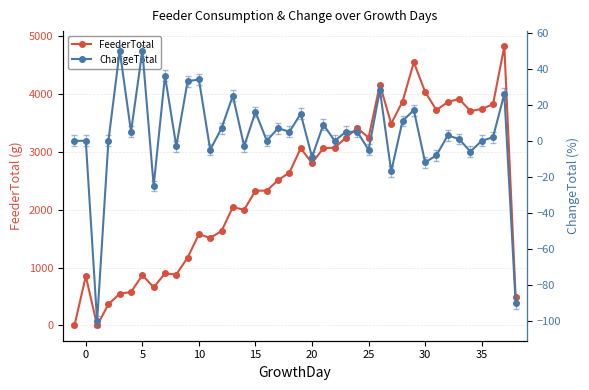

True or false: FeederTotal has more than 1 points higher than both neighbors.

True